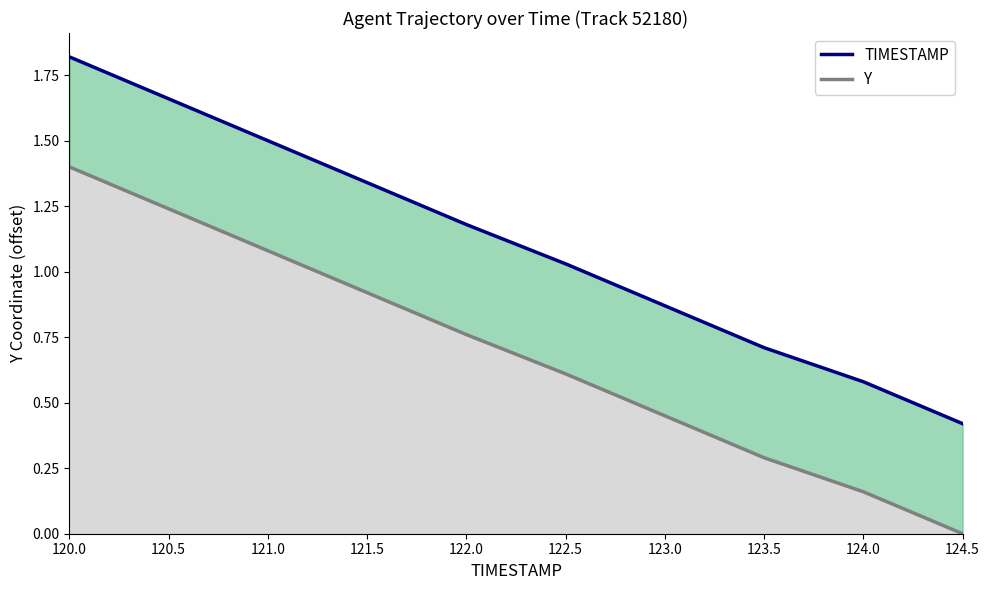

What are all the series names shown in the legend?

TIMESTAMP, Y